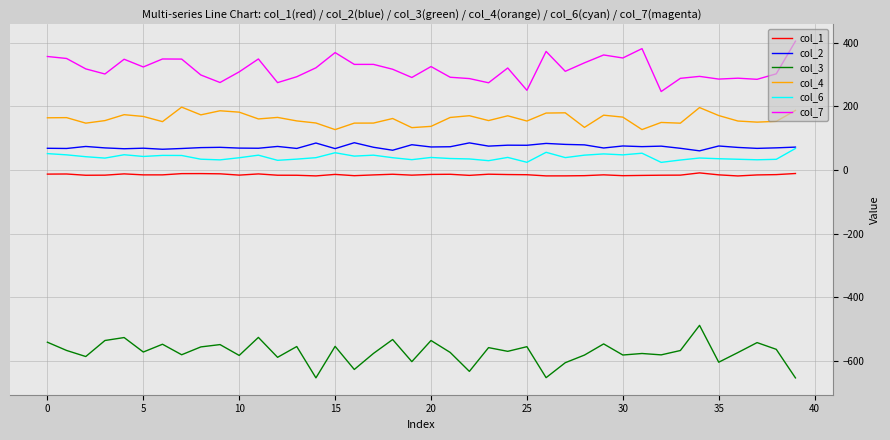

True or false: col_7 and col_6 cross at least once.

False